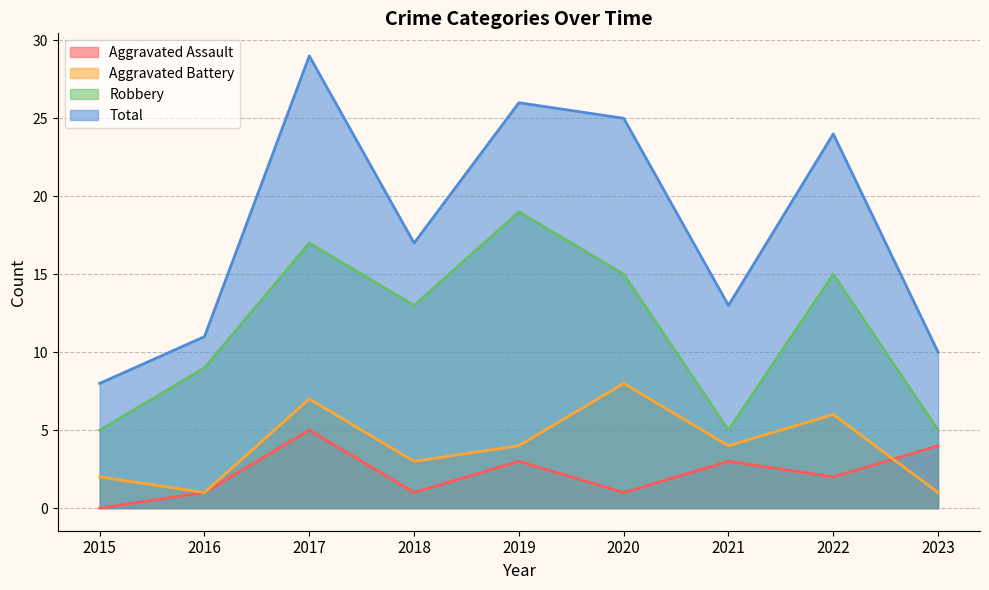

The value of Aggravated Assault at 2019 is 2. True or false?

False